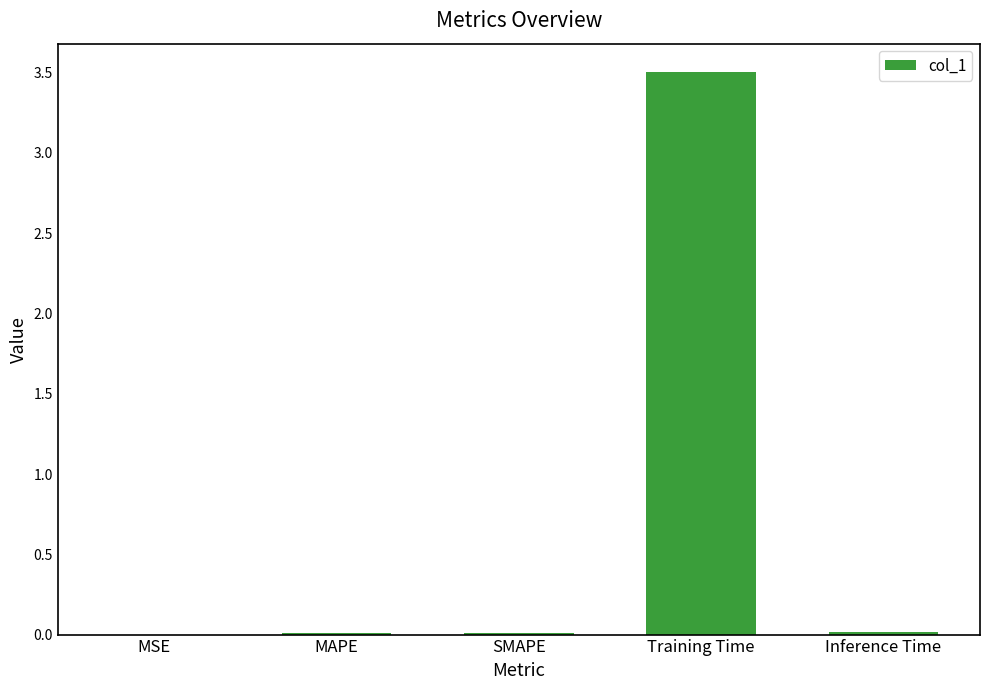

Is it true that the value at MAPE is 0.0?

True